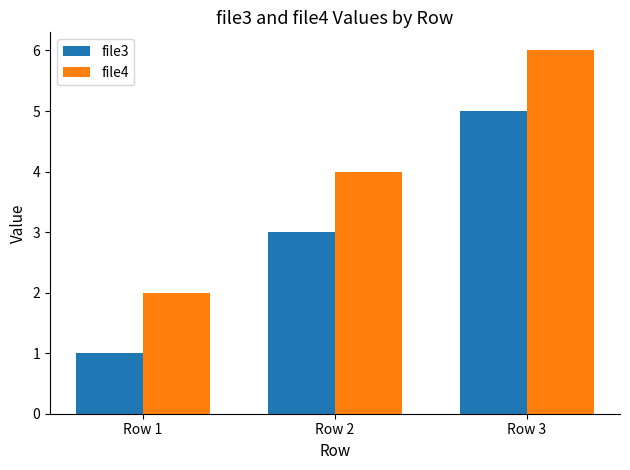

What are all the series names shown in the legend?

file3, file4